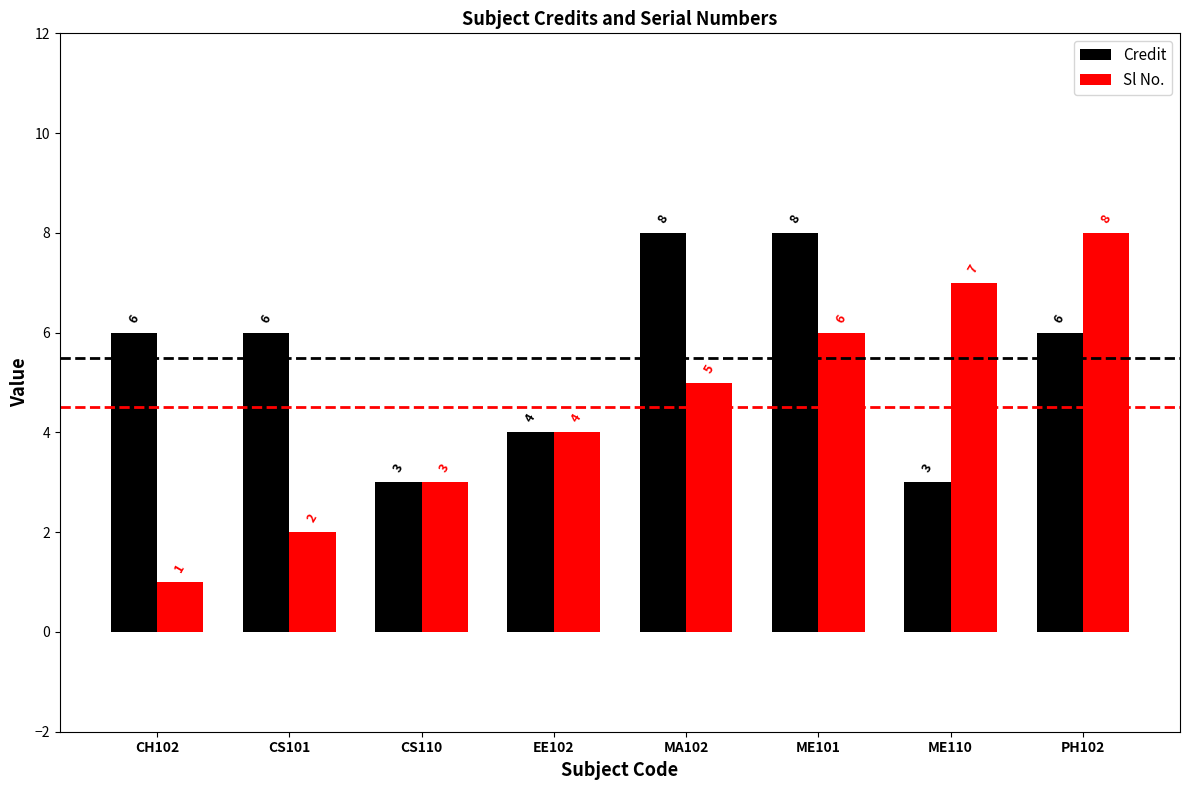

What is the difference between the maximum and minimum values in the Credit series?

5